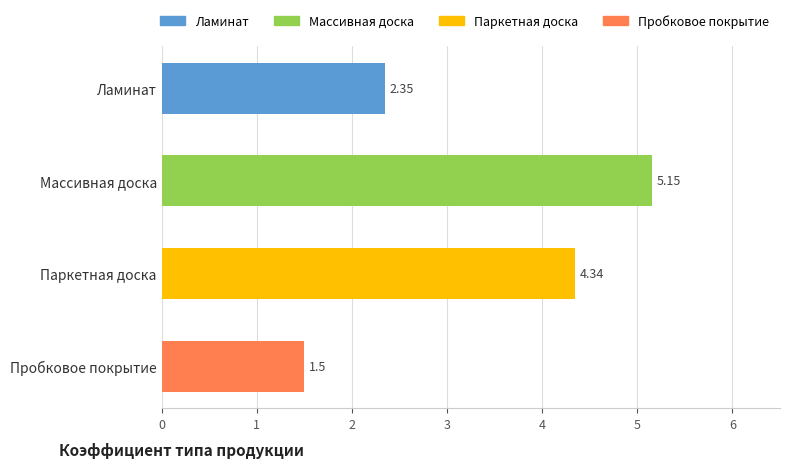

List the labels in order of value, smallest first.

Пробковое покрытие, Ламинат, Паркетная доска, Массивная доска